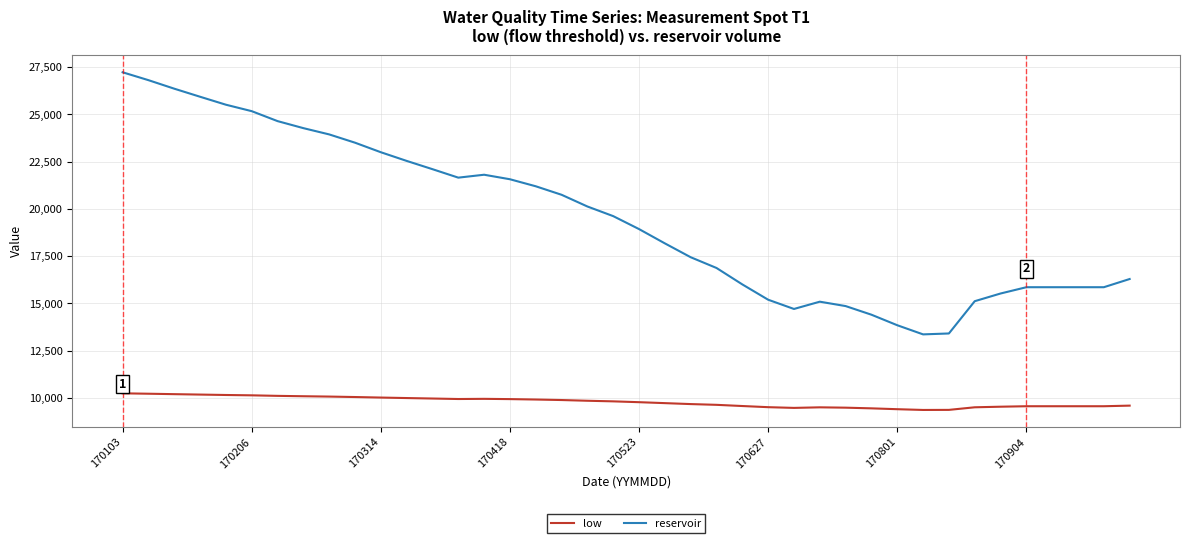

At how many categories does at least one series exceed 19020?

20